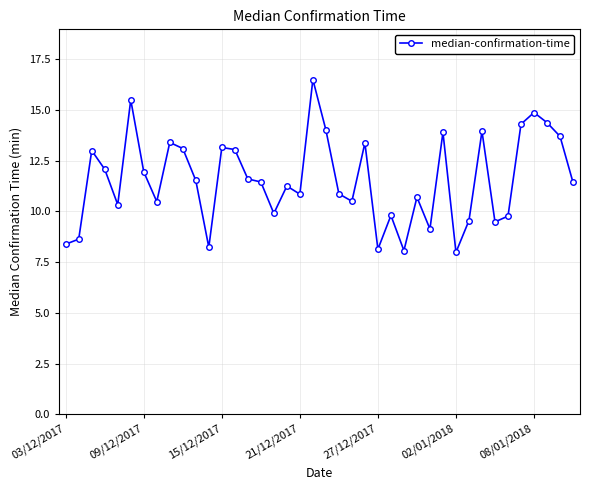

What is the sum of all values?

462.3